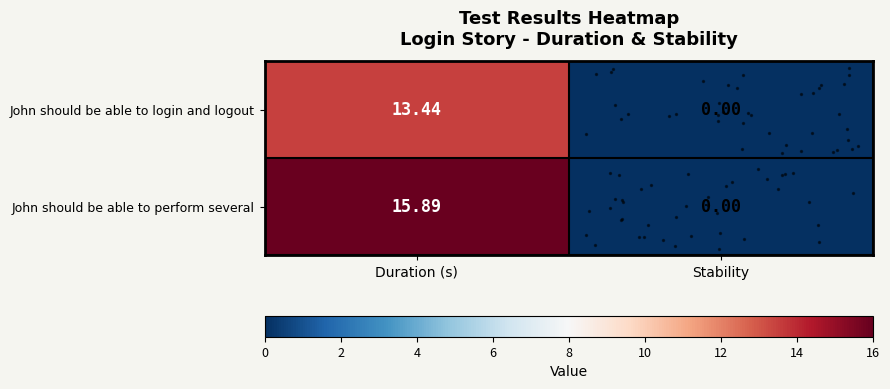

Which category has the highest value across all series?

Duration (s)